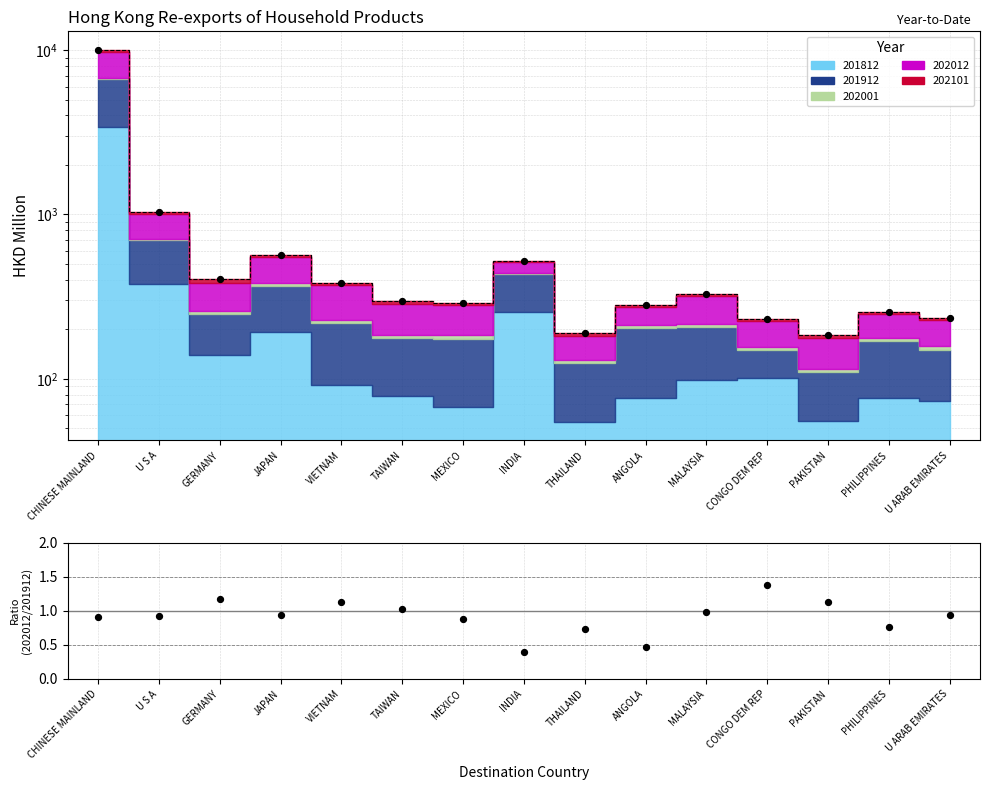

Is the value of Total at JAPAN greater than the value of 202012/201912 at INDIA?

Yes